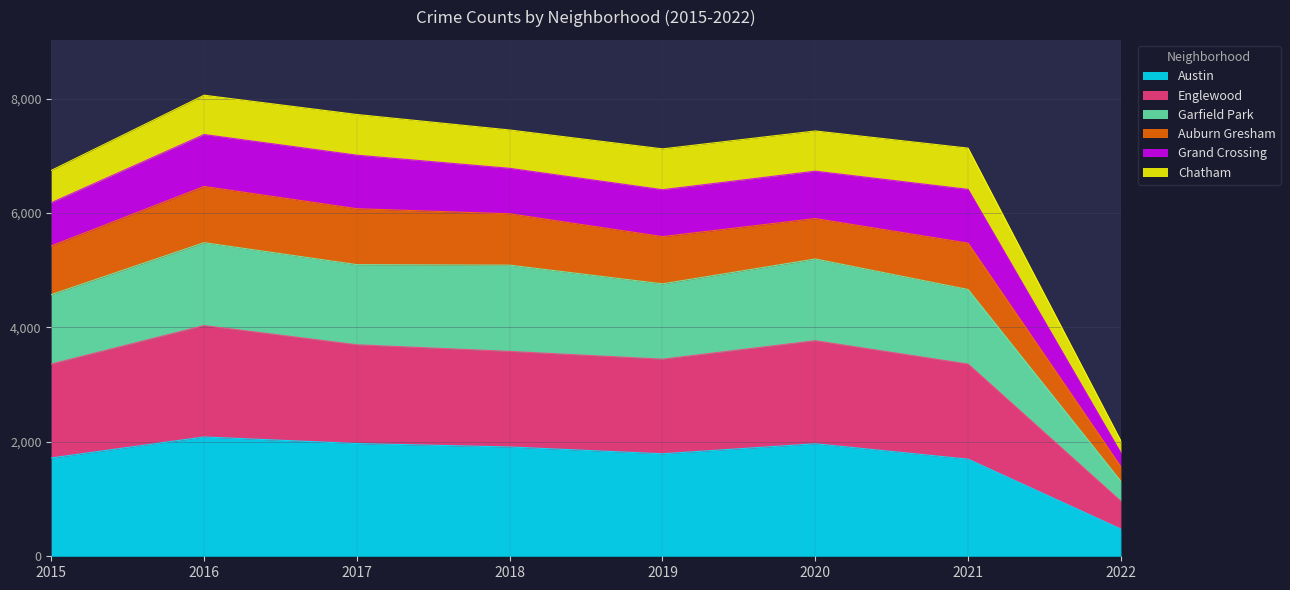

True or false: Austin has a value of 3045 at 2016.

False